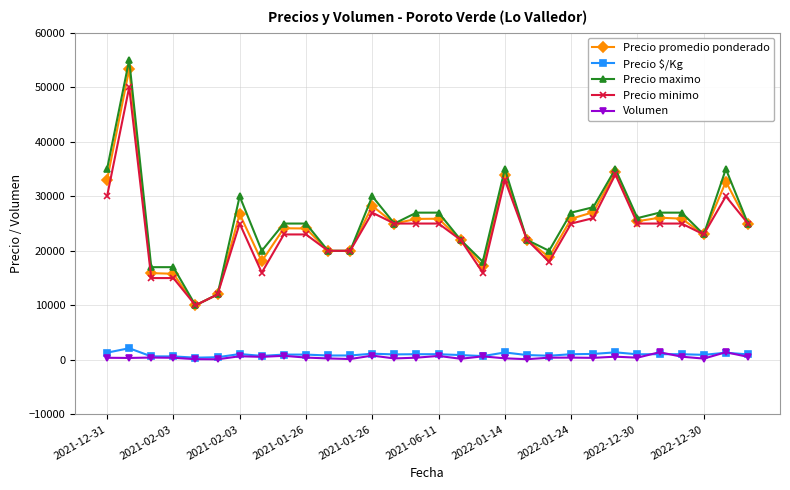

Which series has the largest range (max minus min)?

Precio maximo